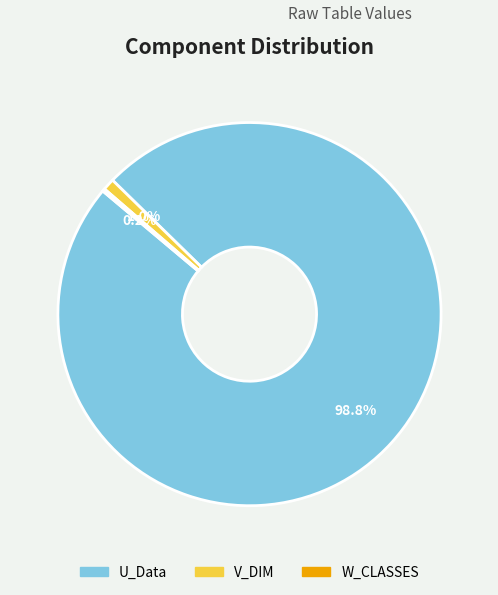

Does U_Data represent more than half of the total?

Yes